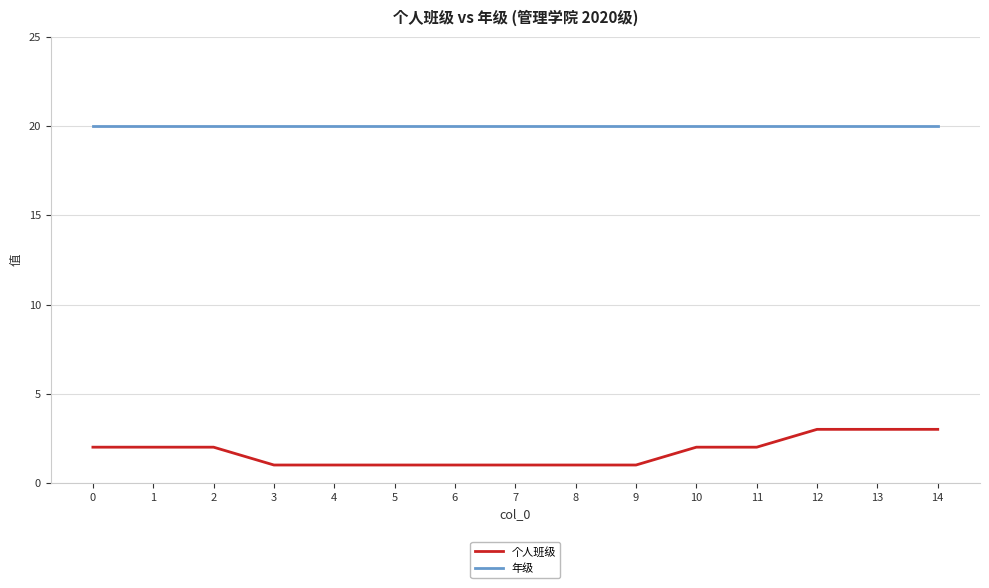

What is the sum of all 年级 values?

300